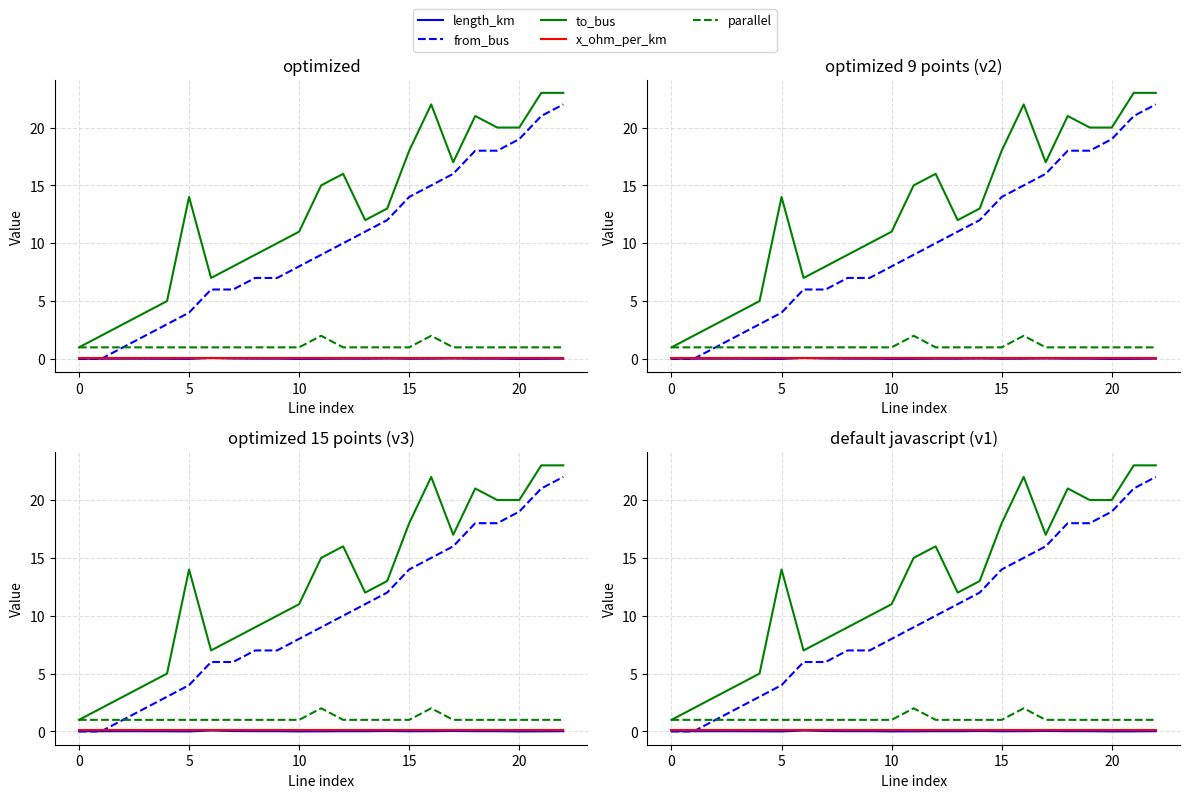

What are all the series names shown in the legend?

length_km, from_bus, to_bus, x_ohm_per_km, parallel